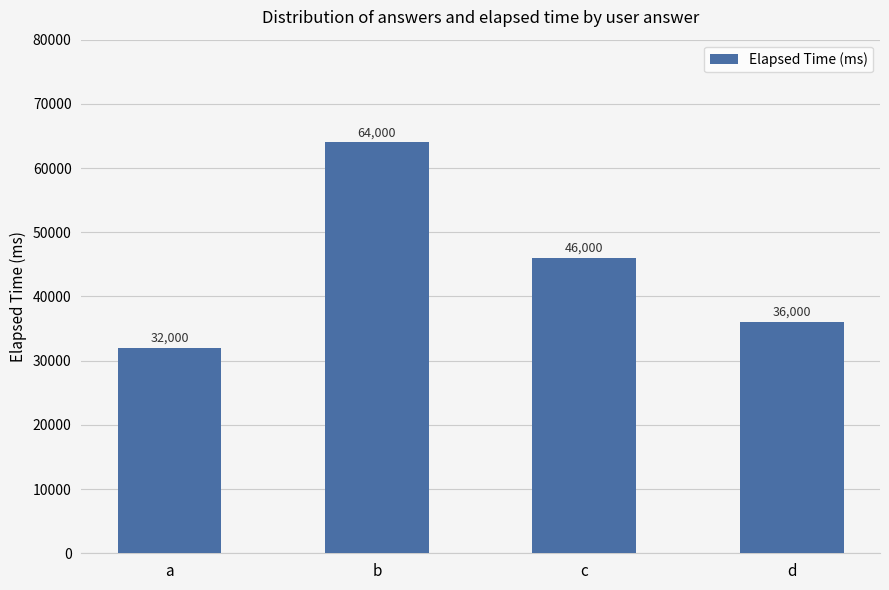

Where does the data first go above 46000?

b